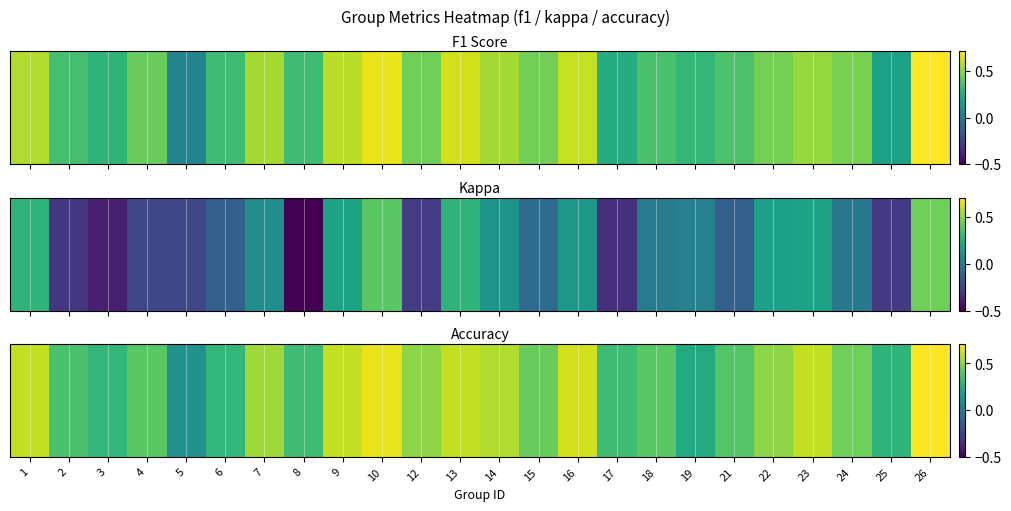

What is the sum of all values?

10.8